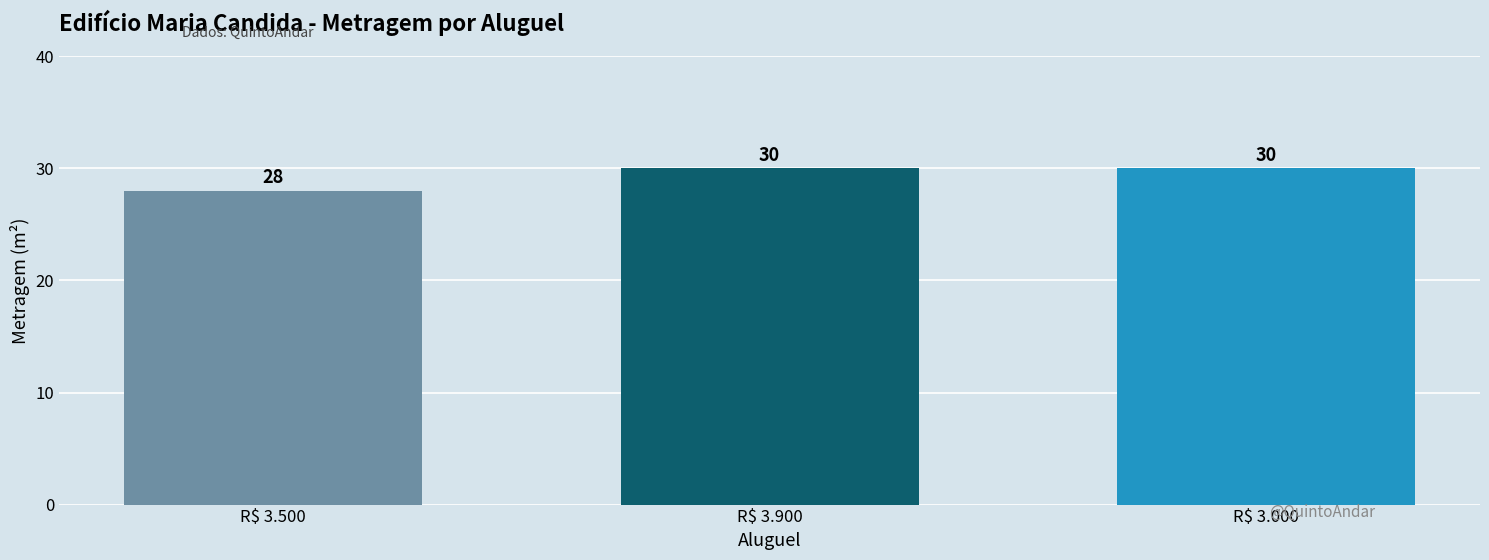

At which label is the value closest to 29?

R$ 3.500